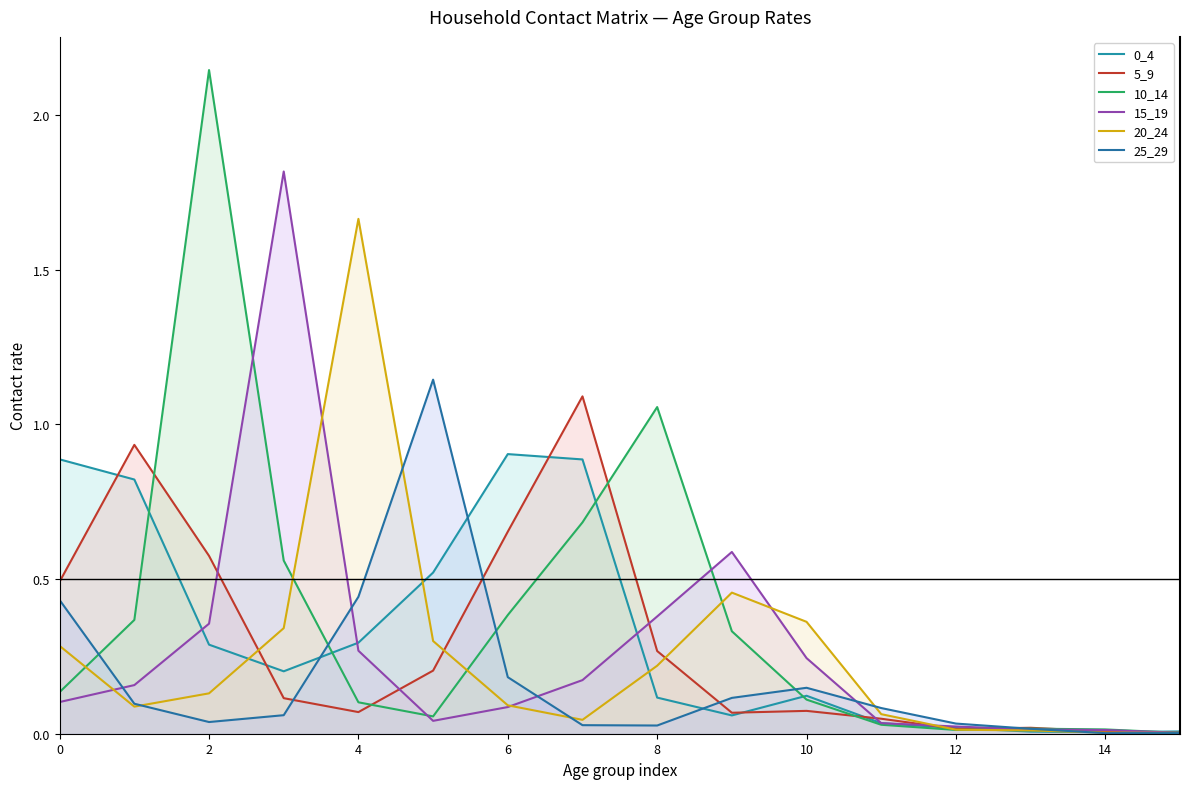

How many categories are shown in the chart?

16